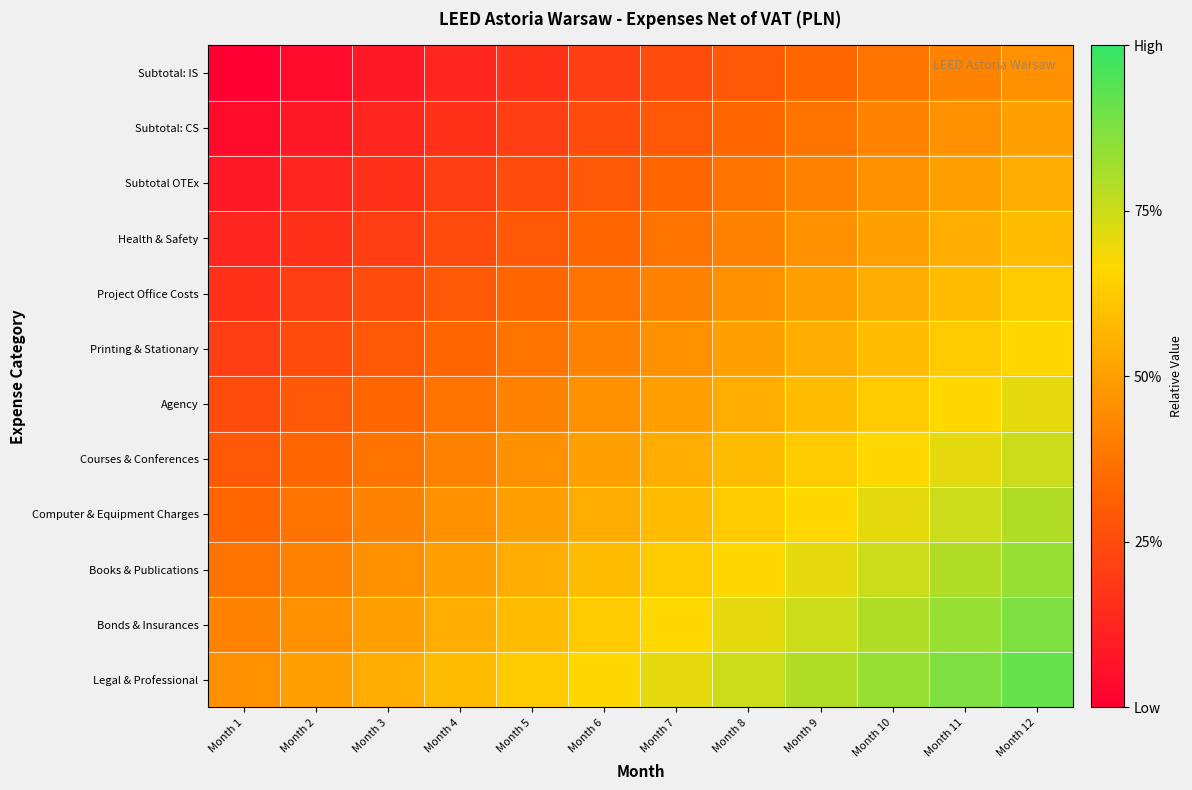

Which category has the lowest value across all series?

Month 1